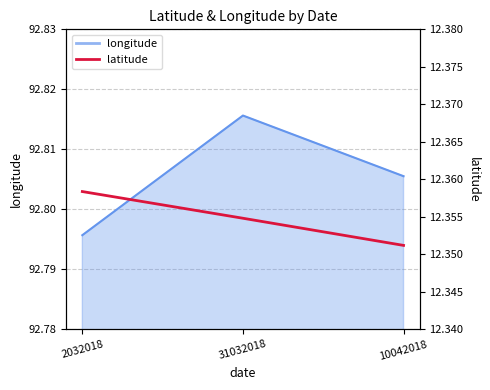

What position from the left is 31032018?

2